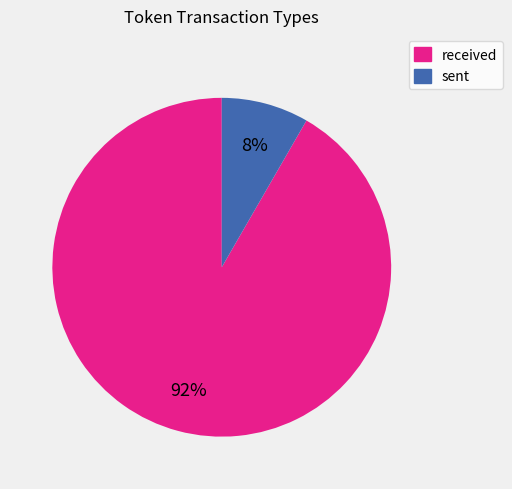

How many slices are in this pie chart?

2